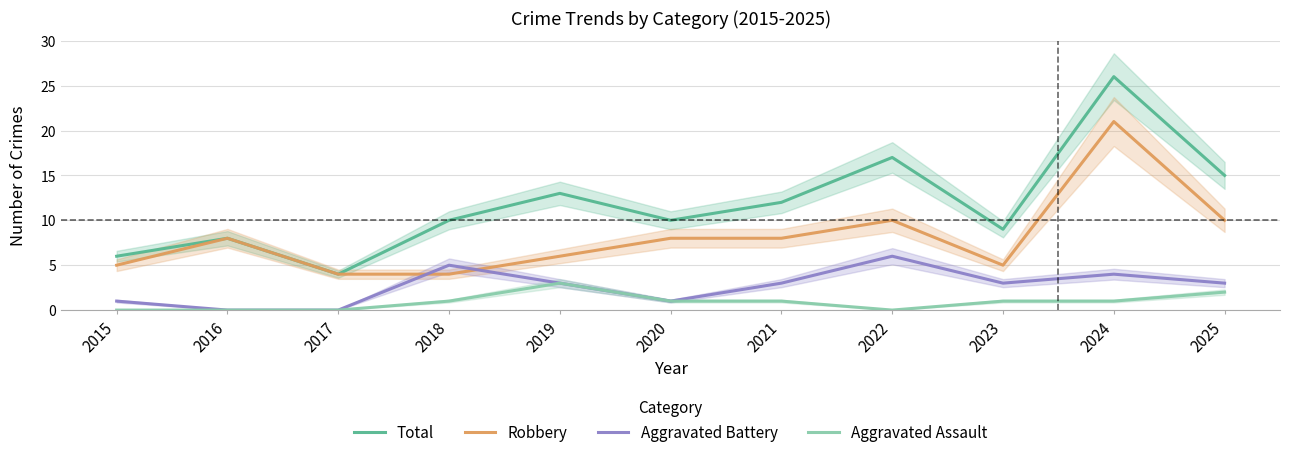

Is it true that Robbery equals 2 at 2023?

False